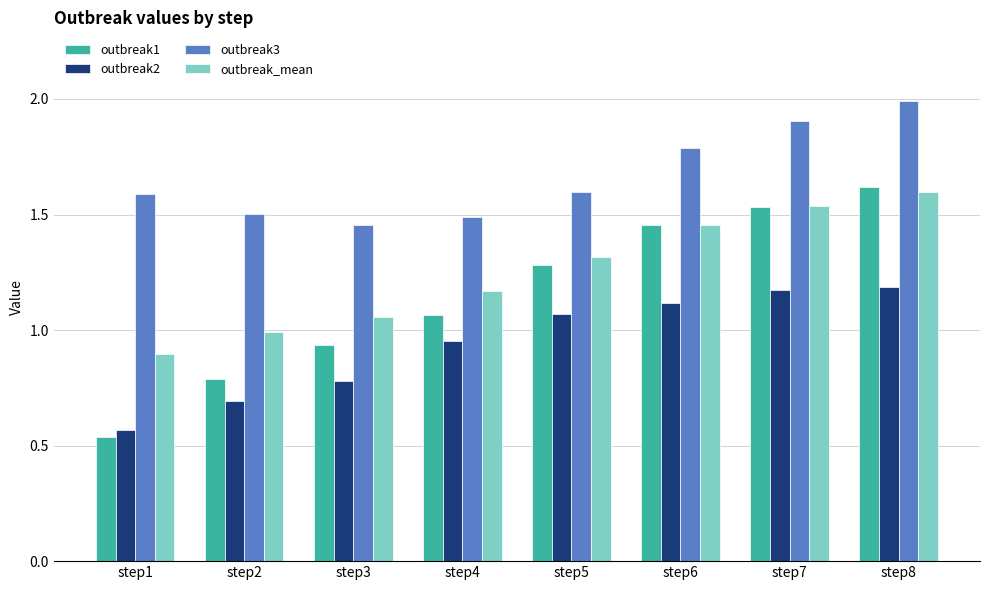

Count the number of categories in the chart.

8